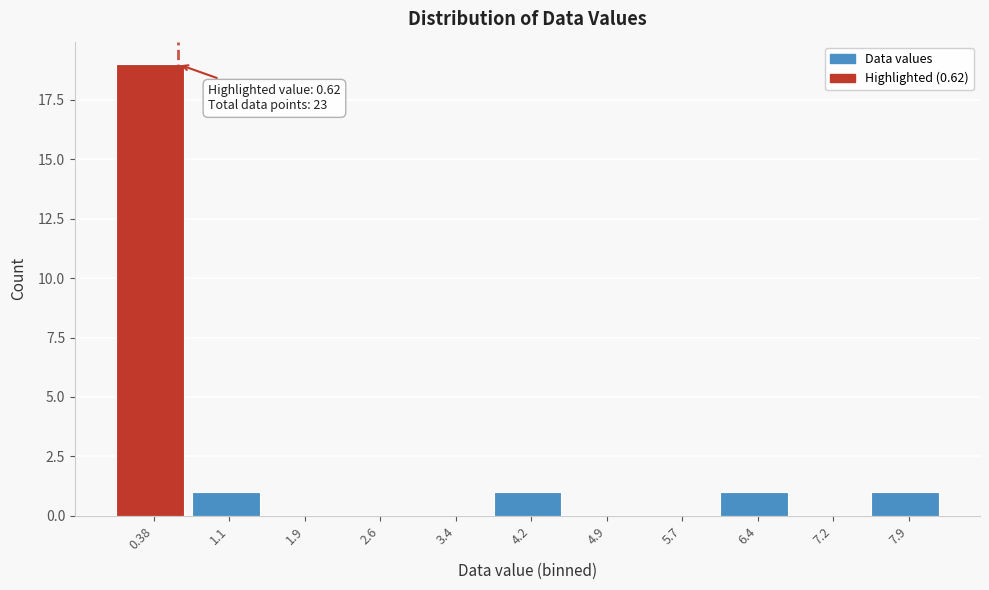

Which range on the x-axis has the tallest bar?

0.0 to 0.8